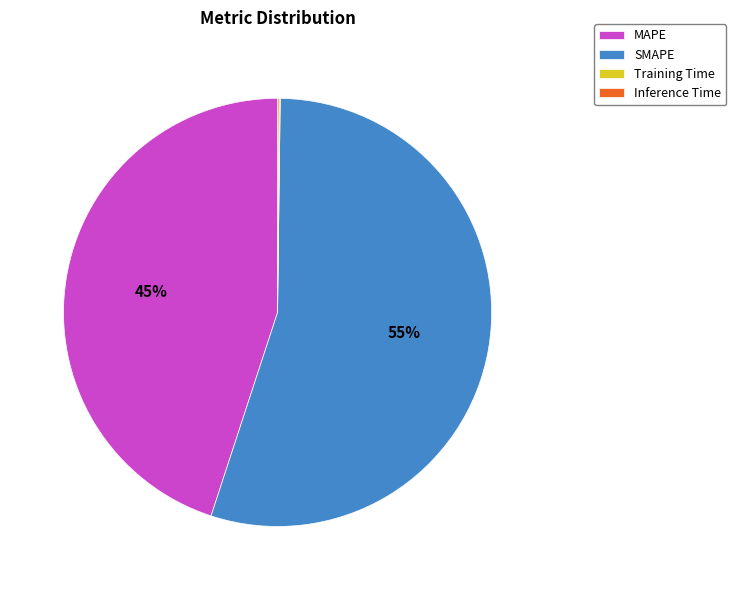

True or false: SMAPE accounts for 47% of the total.

False